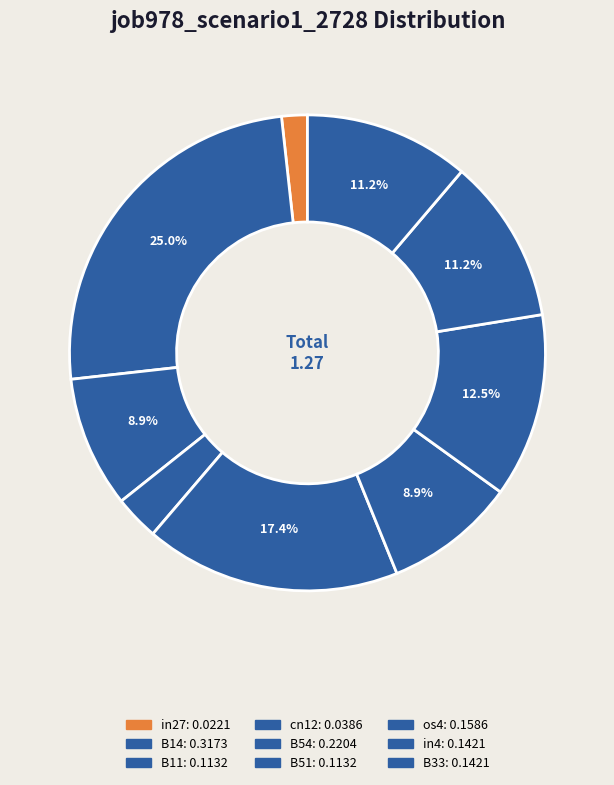

Combined, do B51 and B14 account for over 50%?

No